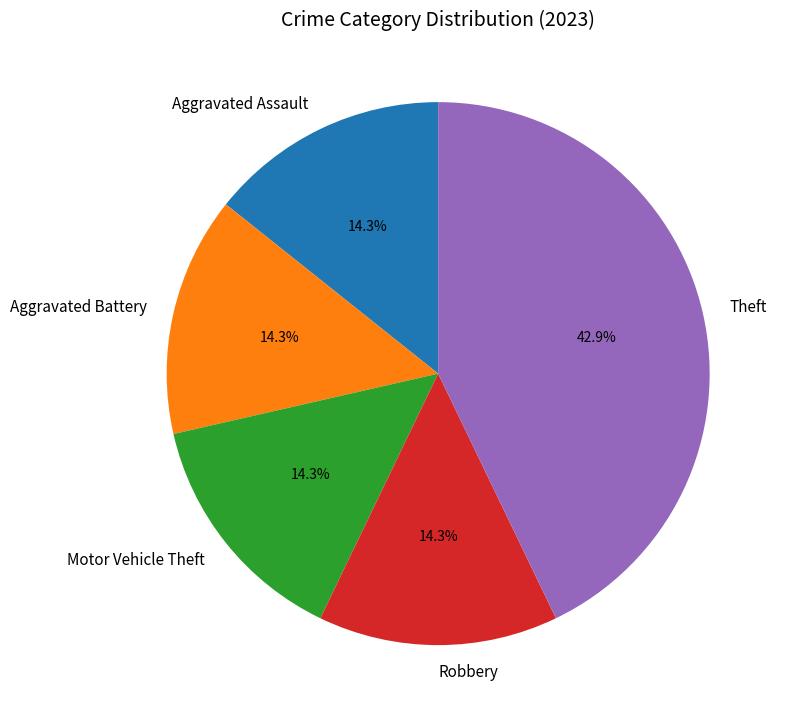

To the nearest percent, what is the difference between the largest and smallest slice percentages?

29%